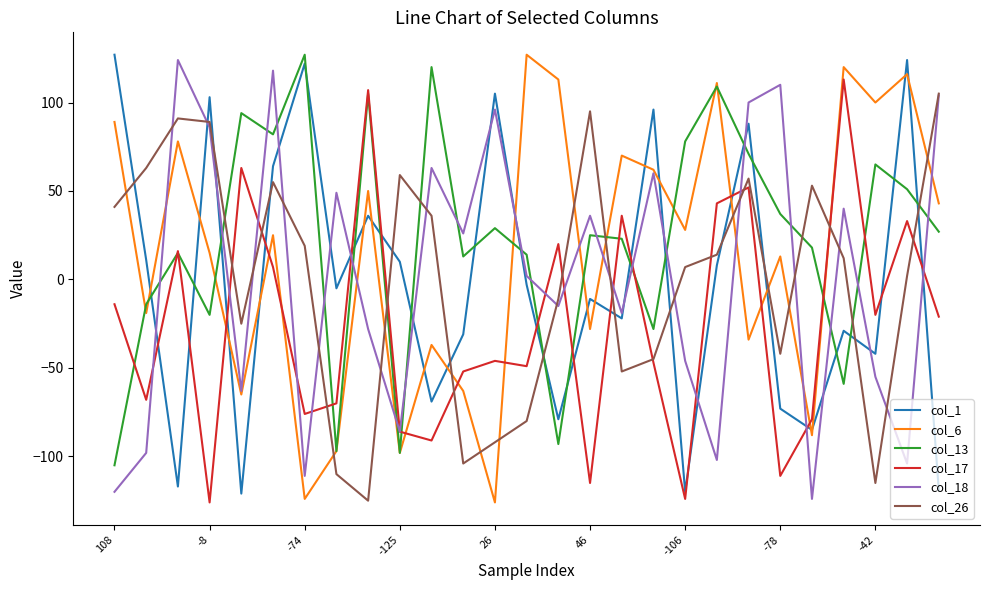

How many values in col_18 are above zero?

14